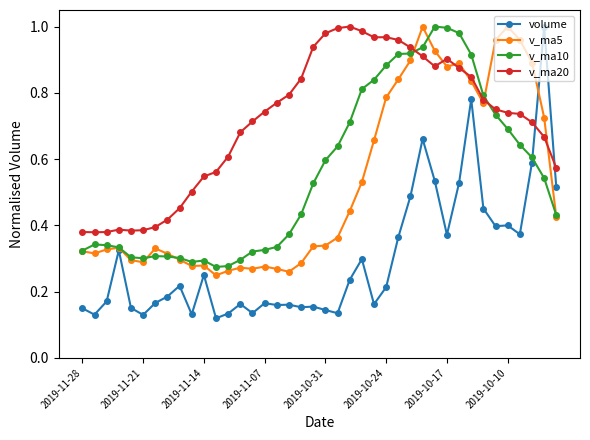

True or false: v_ma20 and volume cross at least once.

True